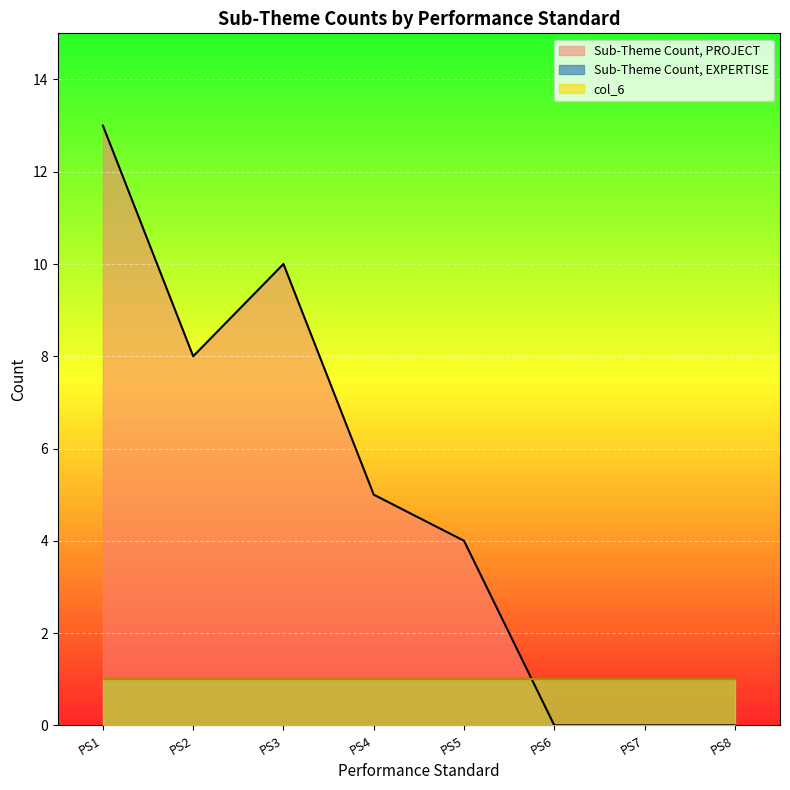

What is the difference between the second highest and second lowest values in the Sub-Theme Count PROJECT series?

10